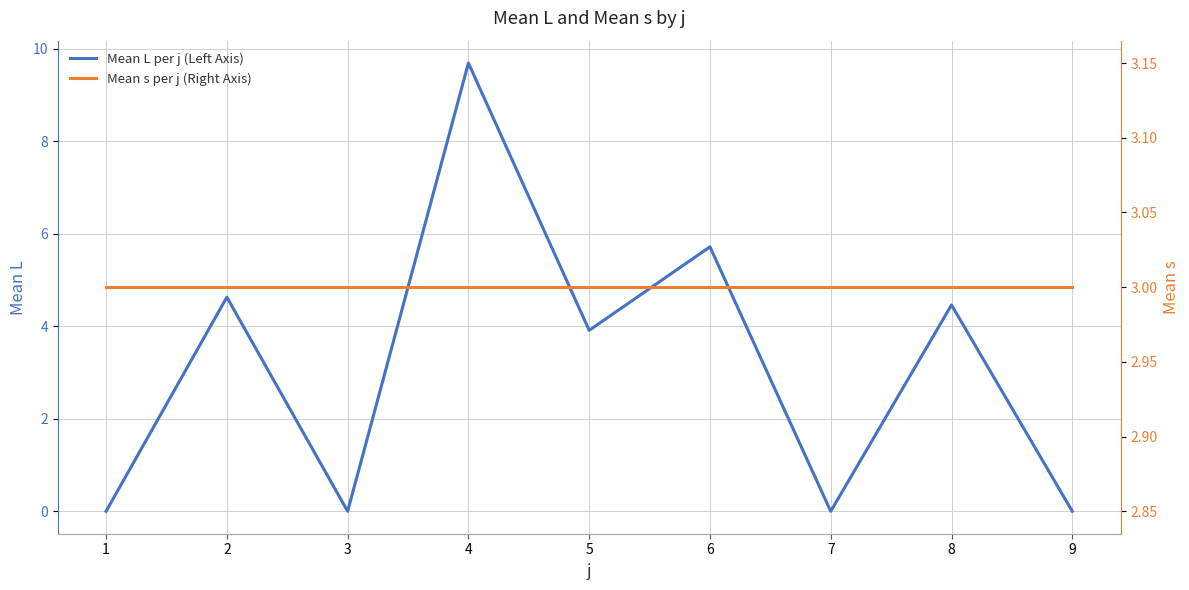

At which label is Mean s per j (Right Axis) closest to 3?

1